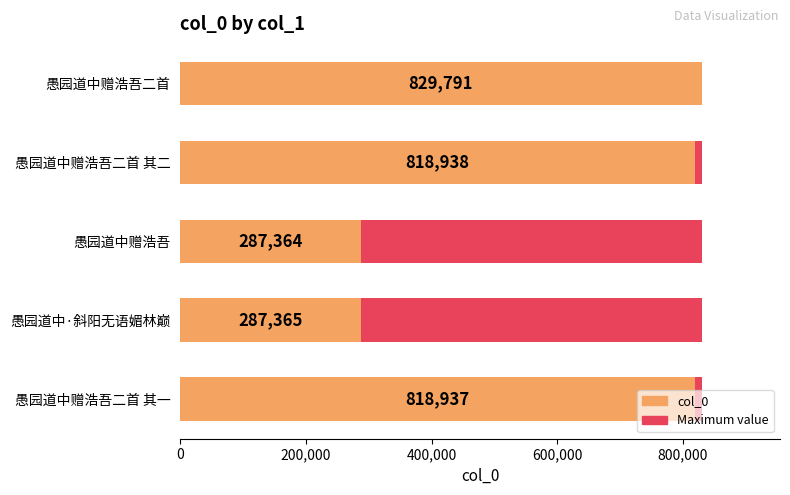

How many bars are there in each group?

2